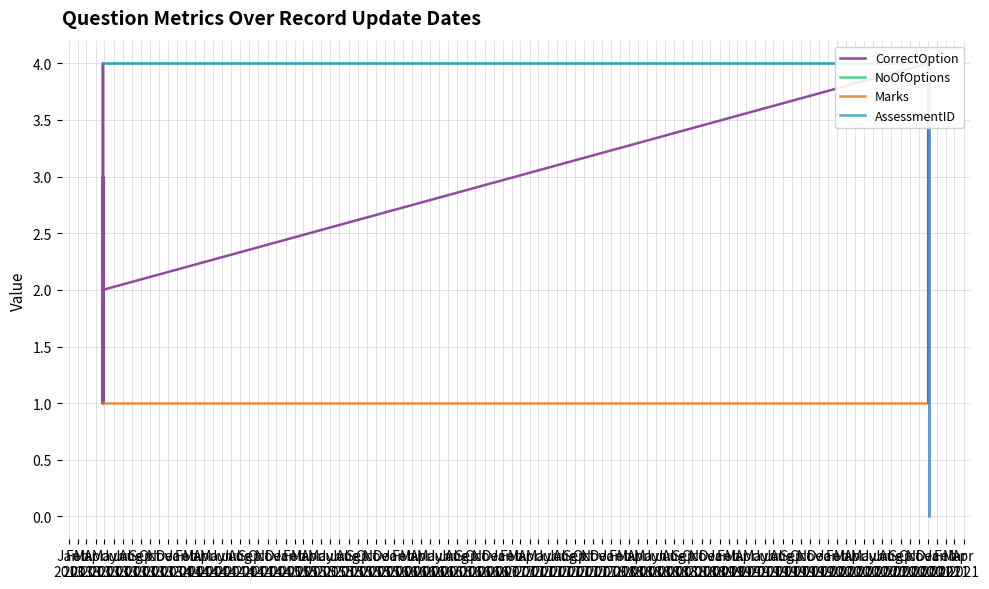

What is the total value across all series at Dec
2013?

8